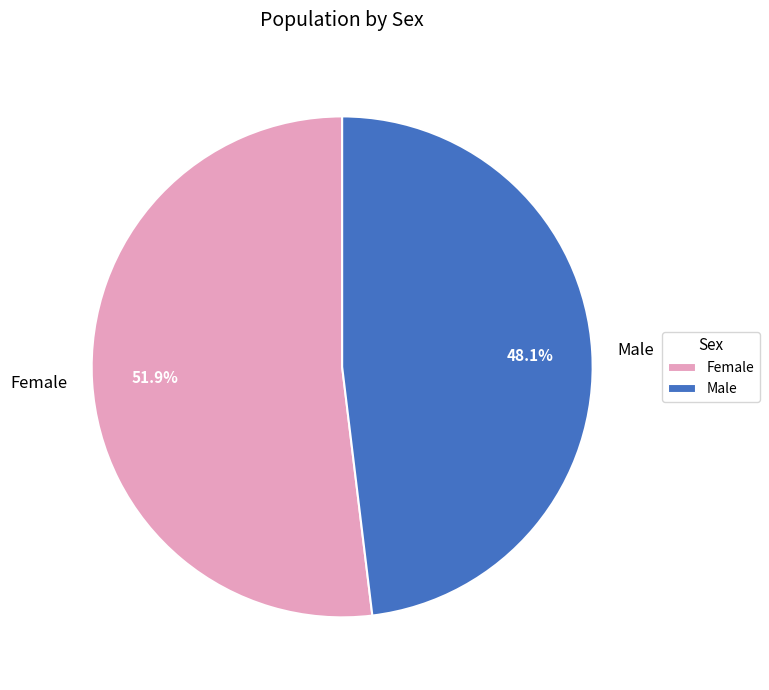

Is the sum of Female and Male greater than half?

Yes